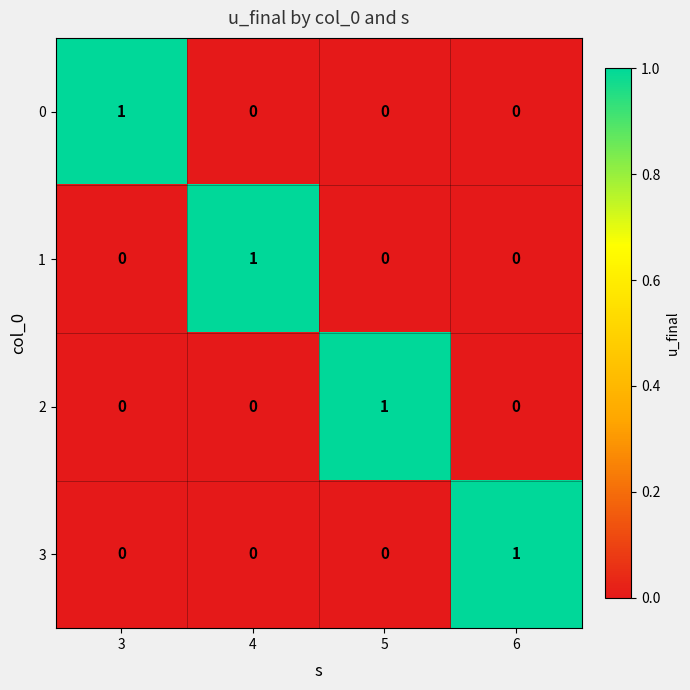

Which category has the highest value in the 1 series?

4